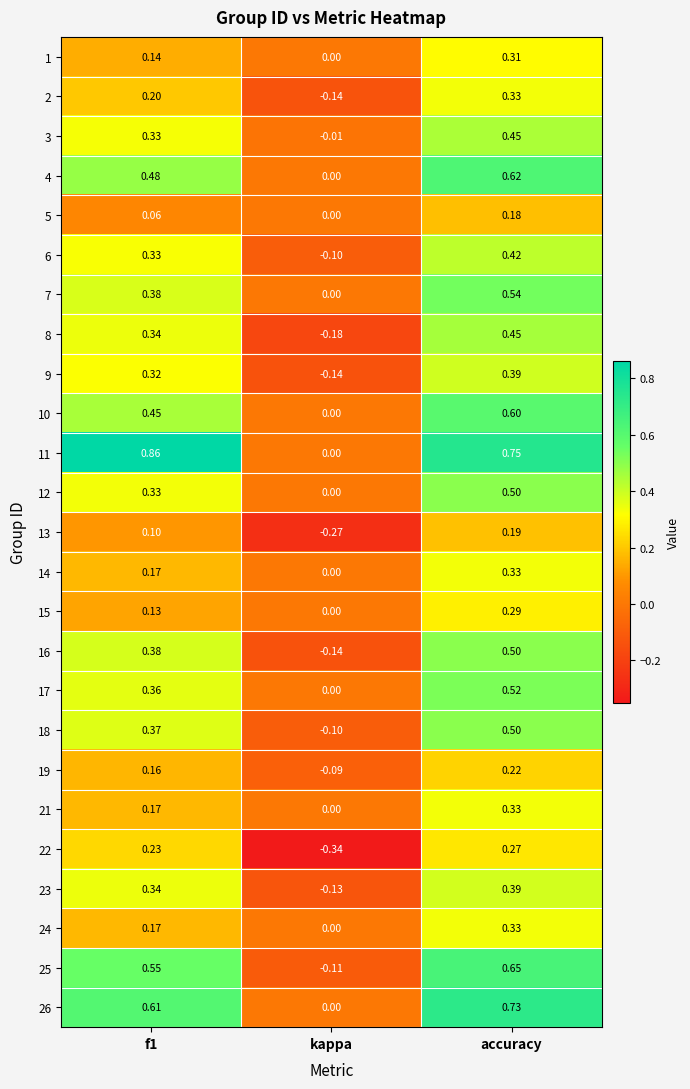

At which category does the chart reach its minimum across all series?

kappa